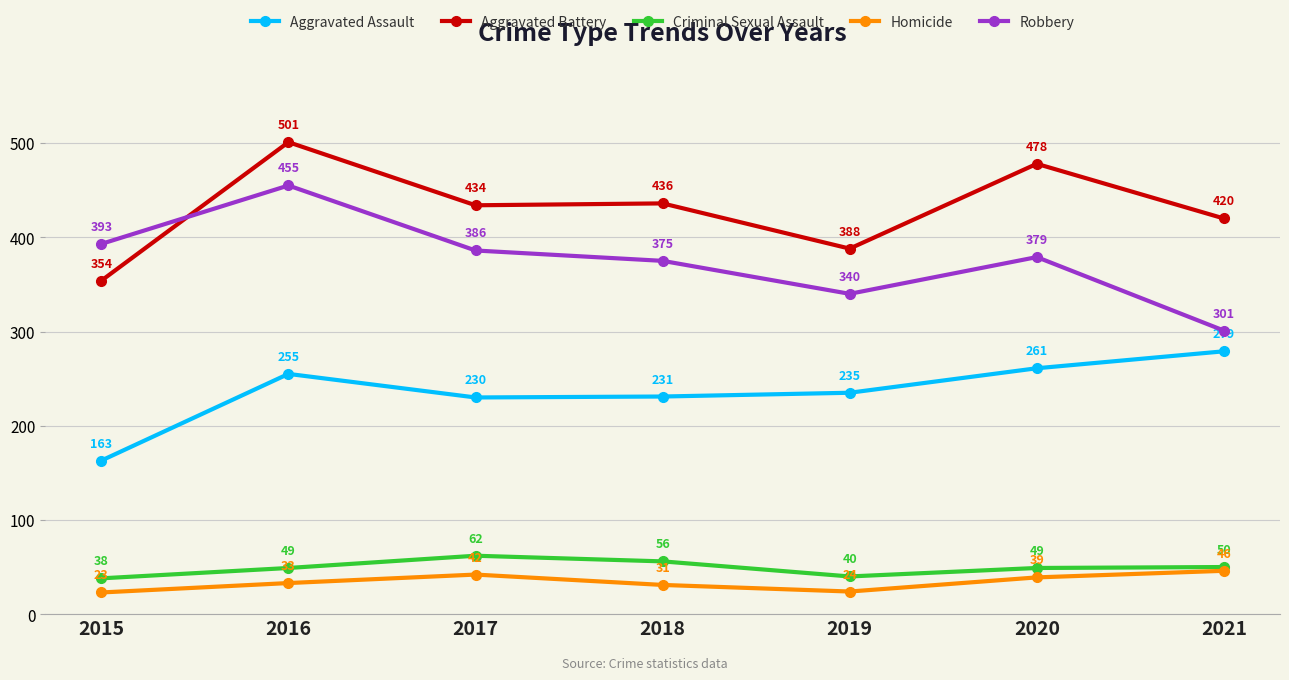

Rank the series by their maximum value, from lowest to highest.

Homicide, Criminal Sexual Assault, Aggravated Assault, Robbery, Aggravated Battery